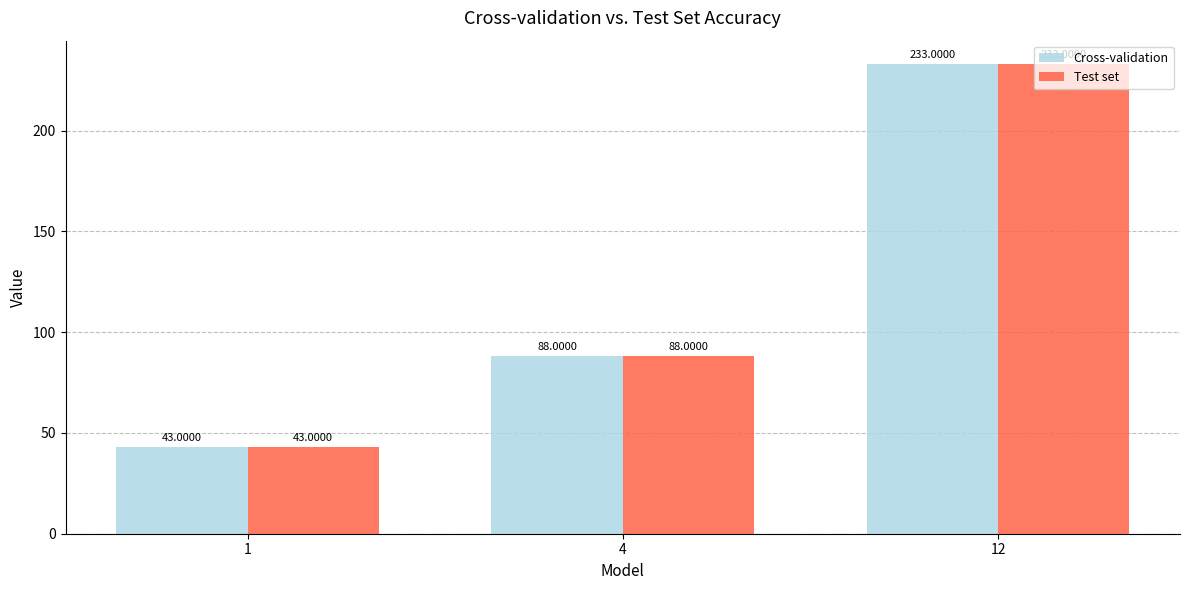

How many values in the Cross-validation series are below 88?

1